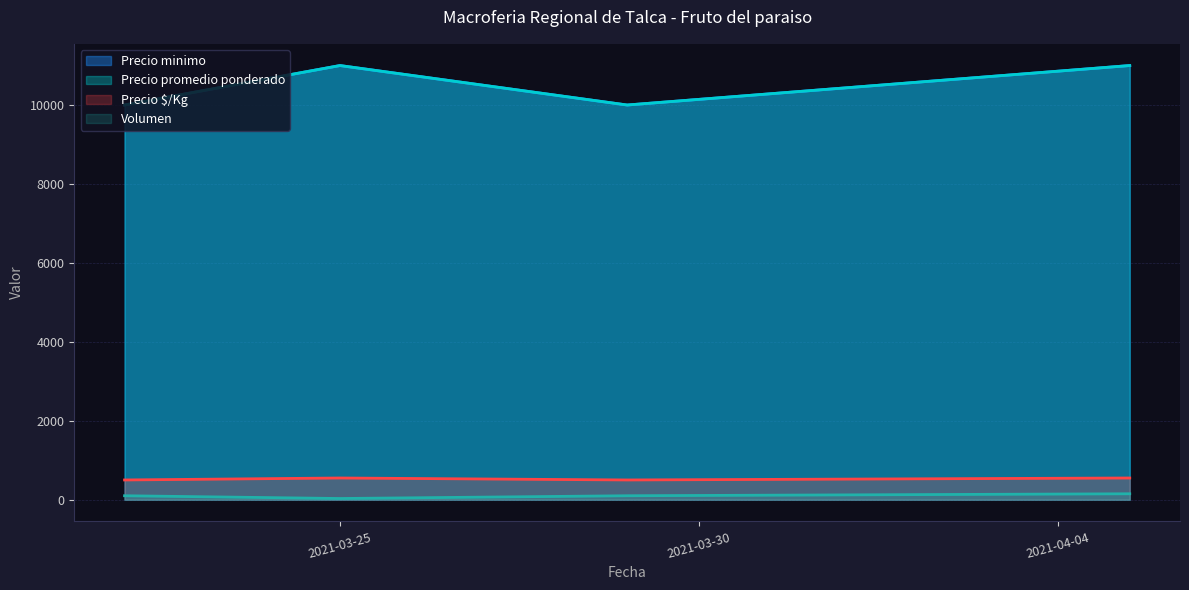

True or false: Precio minimo and Precio maximo cross at least once.

False